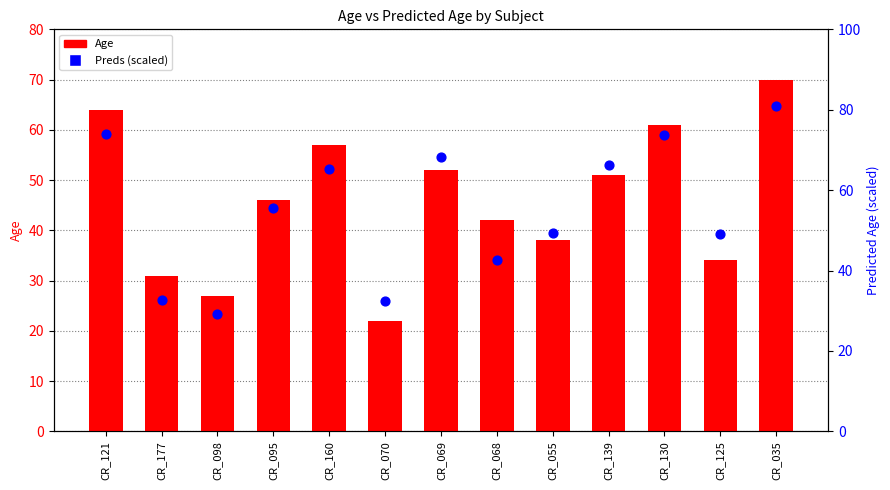

Which series contains the lowest Y value?

Age